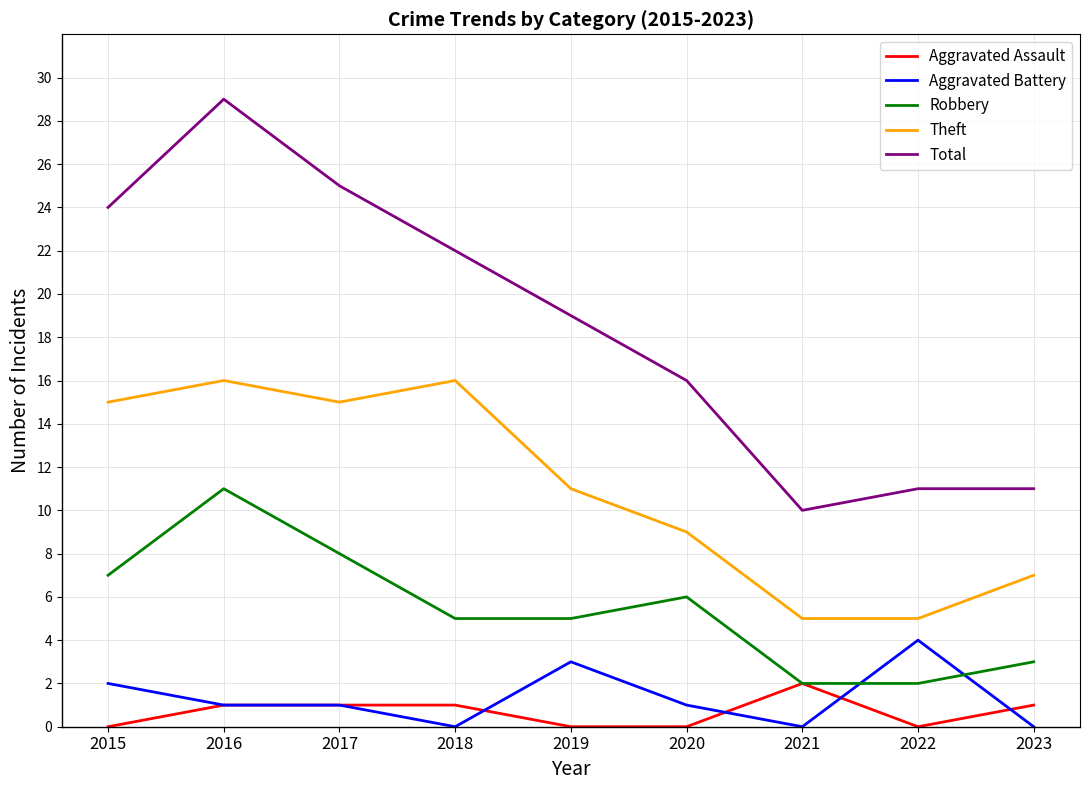

What is the sum of the Robbery values at 2021 and 2023?

5